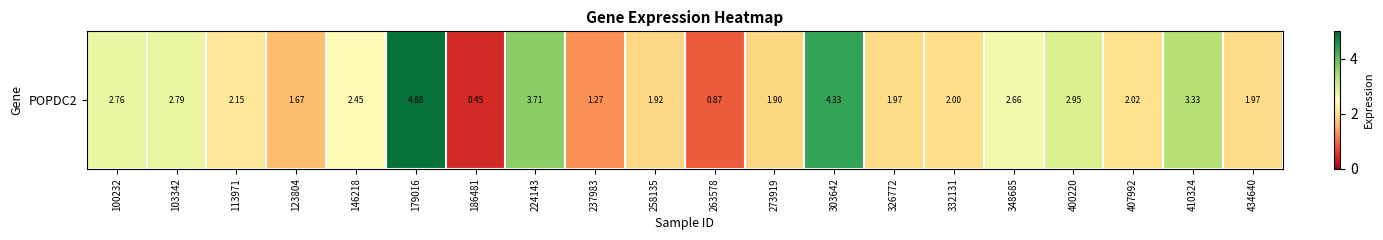

Approximately how many times larger is the value at 224143 compared to 100232?

1.3